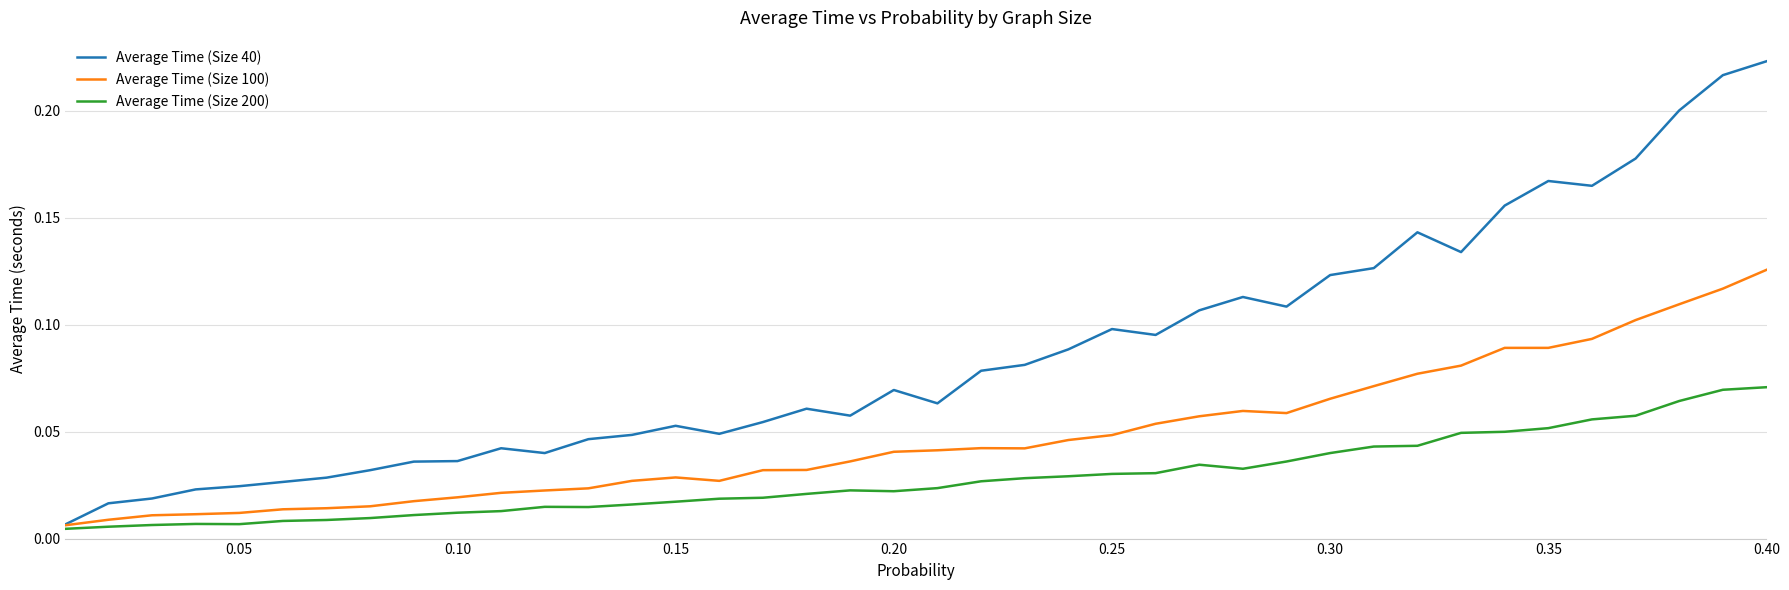

Rank the series by their maximum value, from lowest to highest.

Average Time (Size 200), Average Time (Size 100), Average Time (Size 40)